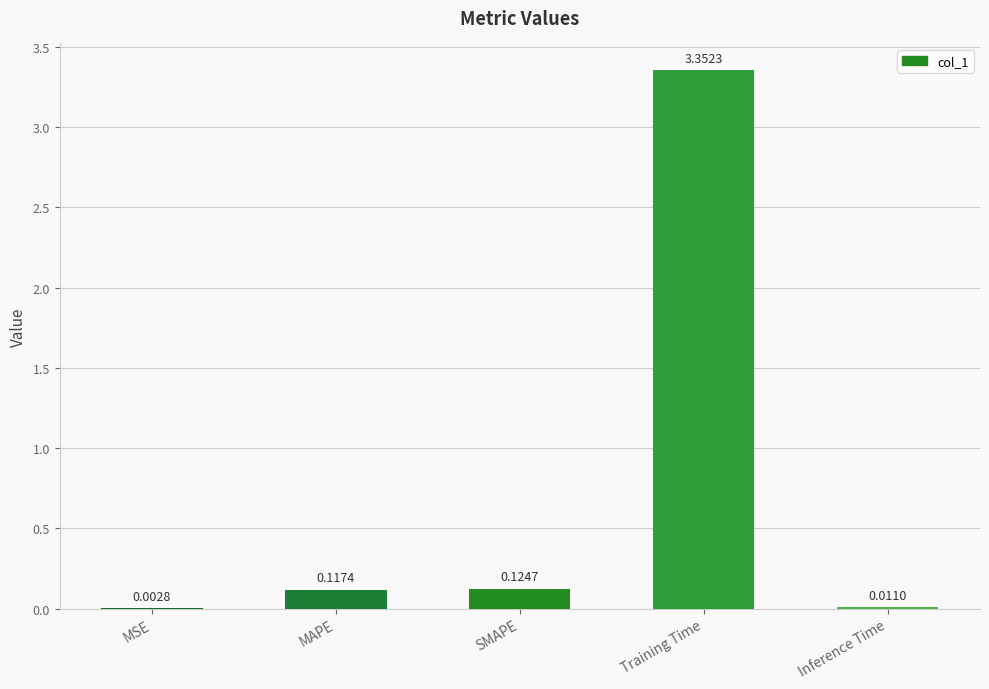

Between SMAPE and MAPE, which is larger?

SMAPE